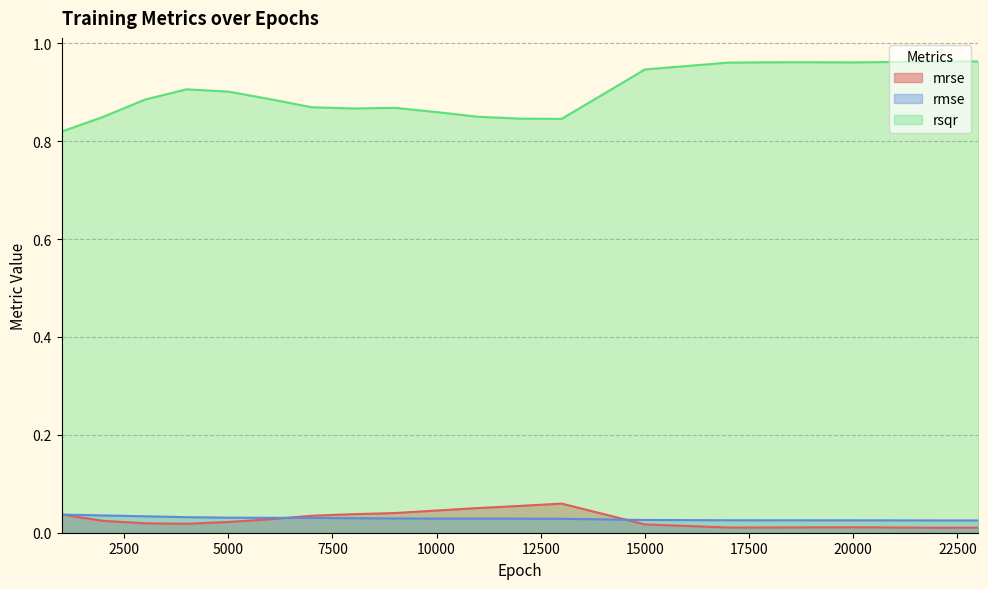

Which label corresponds to the smallest value in the chart?

22000